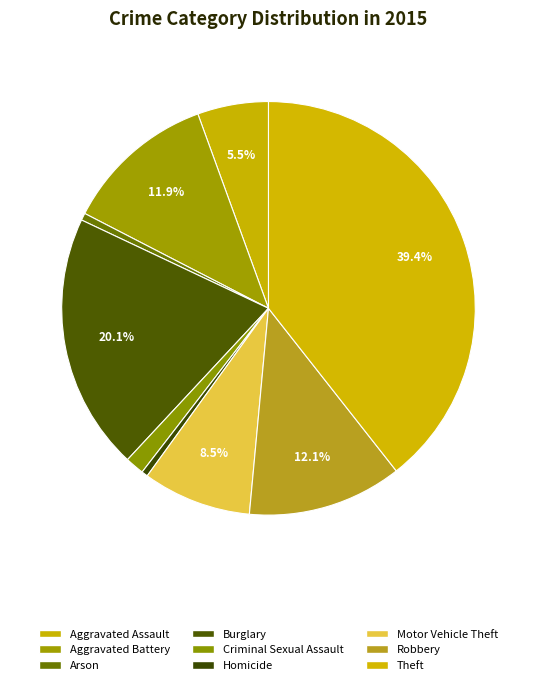

True or false: Homicide accounts for 7% of the total.

False